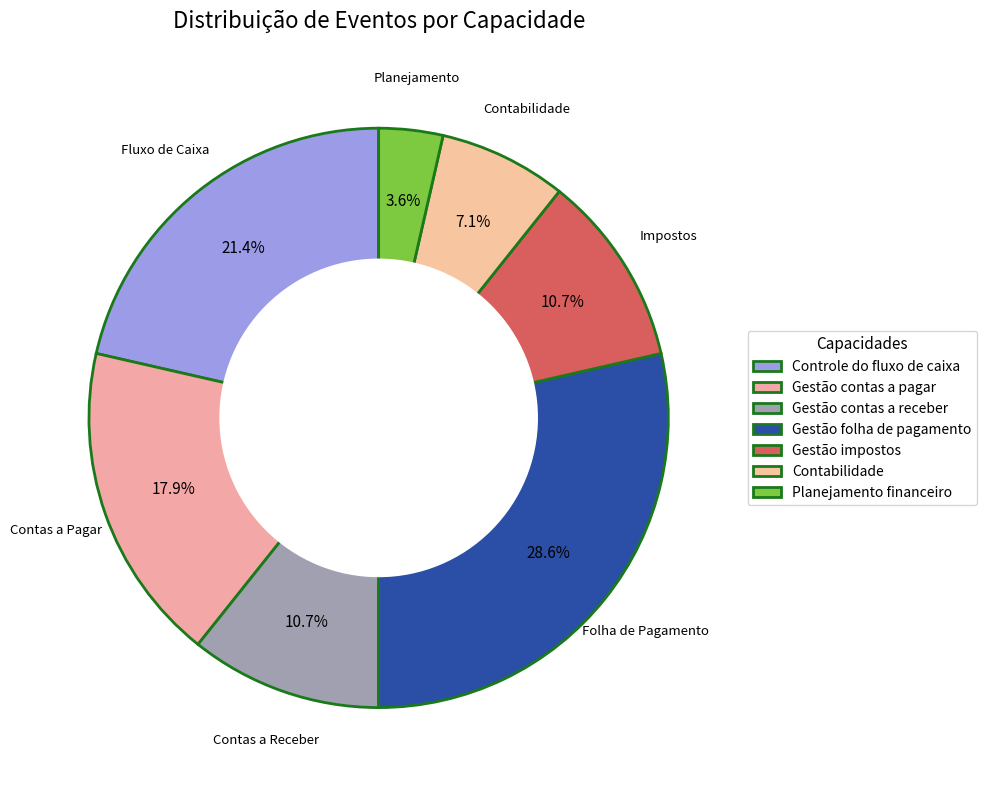

Count the number of slices in the pie.

7